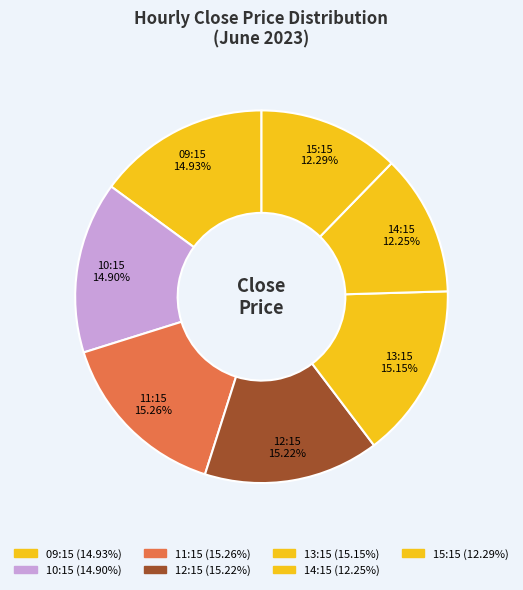

Count the number of slices in the pie.

7